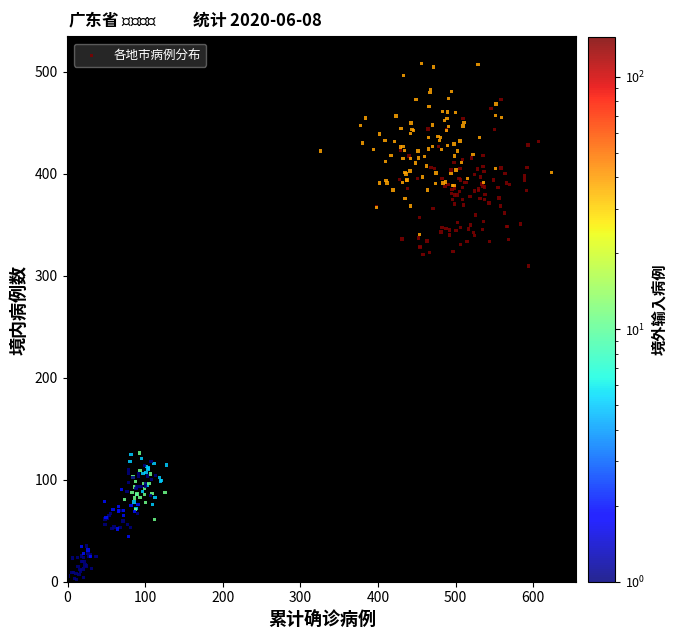

What is the range of X values (max minus min)?

623.4